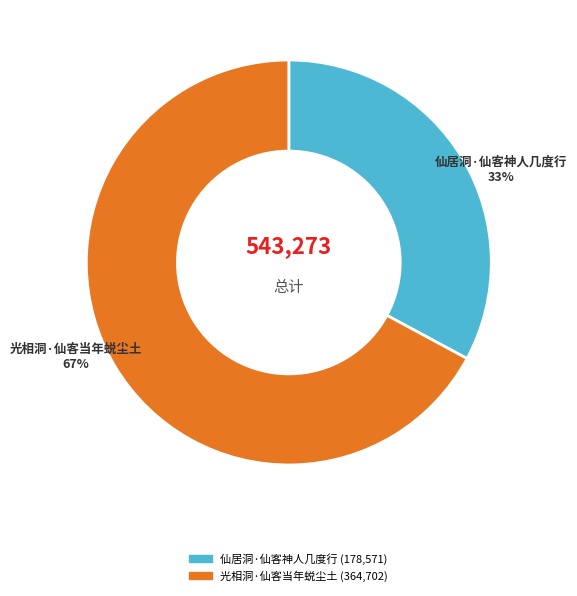

Does 仙居洞·仙客神人几度行 account for over 50% of the chart?

No